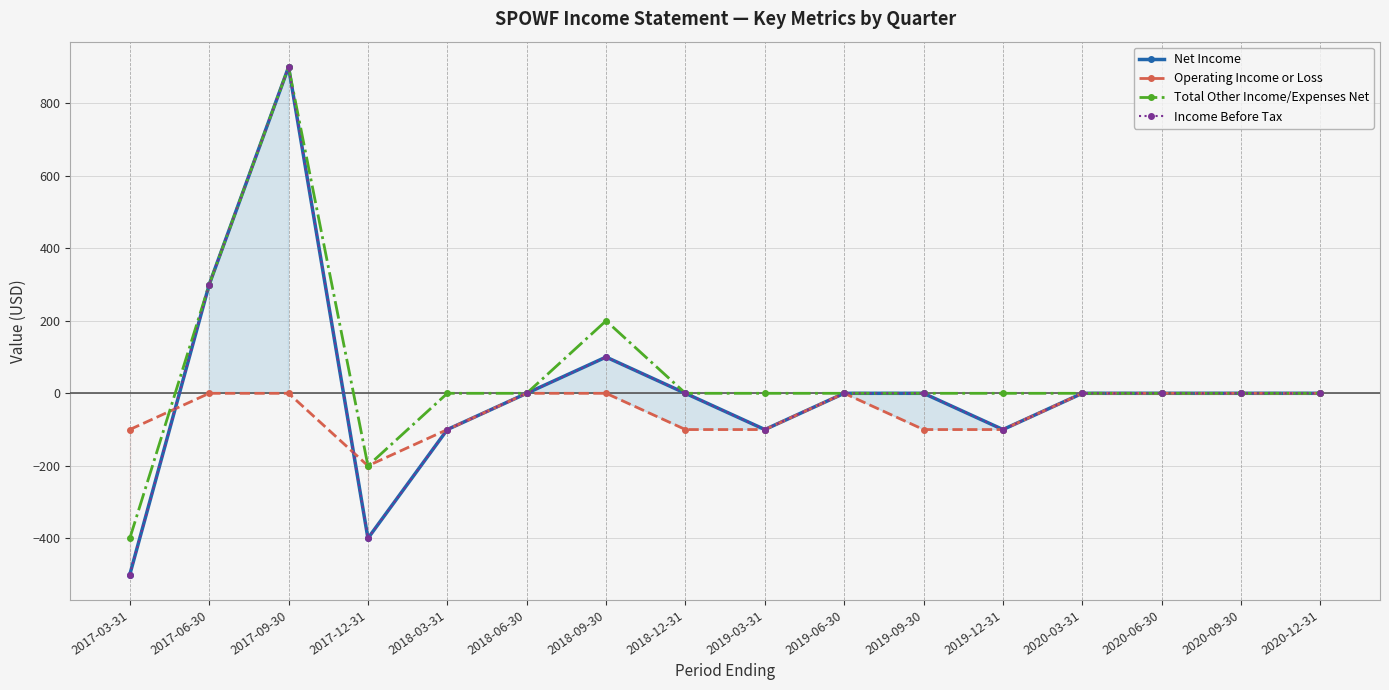

Which category has the highest value in the Total Other Income/Expenses Net series?

2017-09-30